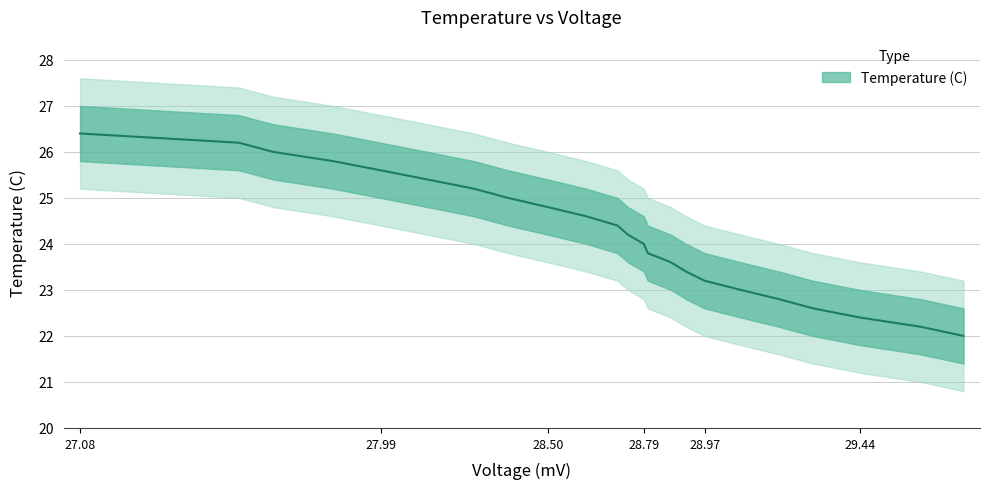

What is the difference between the second highest and minimum values?

4.2